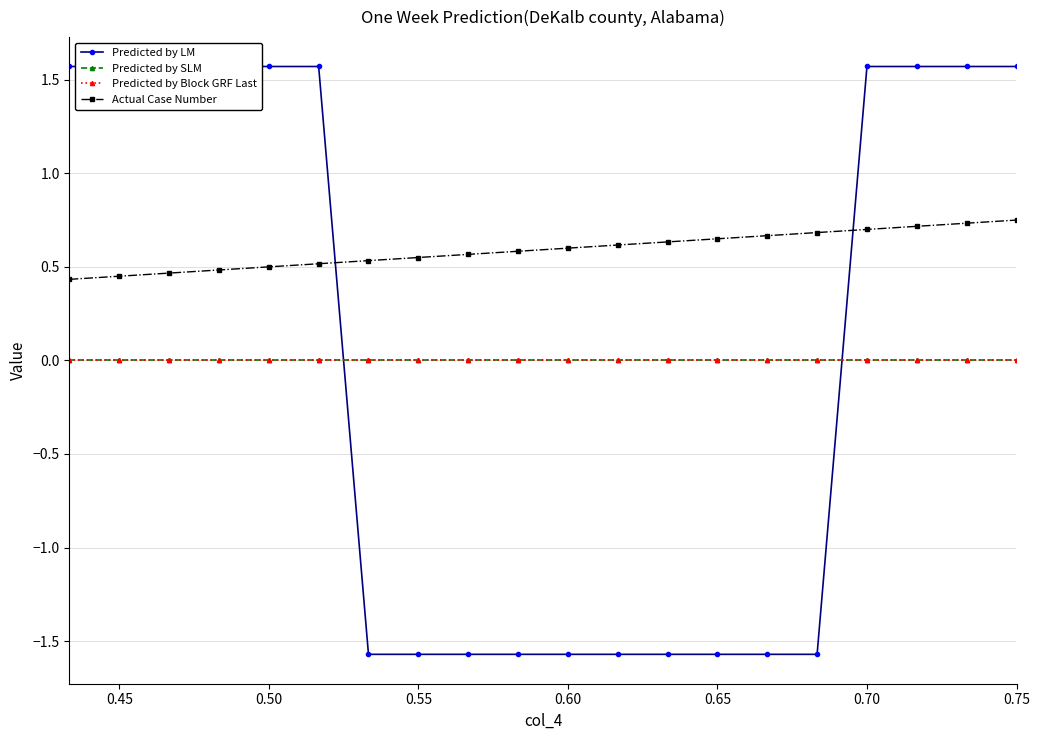

At 0.75, list the series in order from largest to smallest.

Predicted by LM, Actual Case Number, Predicted by SLM, Predicted by Block GRF Last